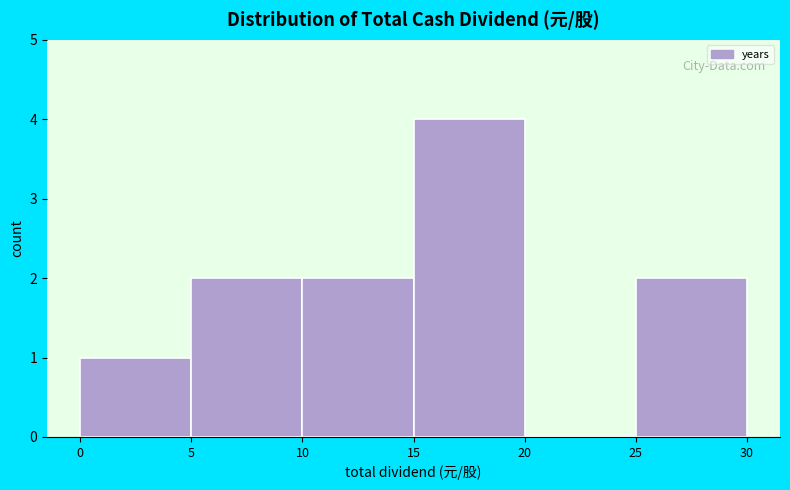

Reading left to right, transcribe this chart: for each bar, give the range it covers on the x-axis and its height. The values are not printed on the chart, so give them approximately, as read against the axis.

0 to 5: 1
5 to 10: 2
10 to 15: 2
15 to 20: 4
20 to 25: 0
25 to 30: 2